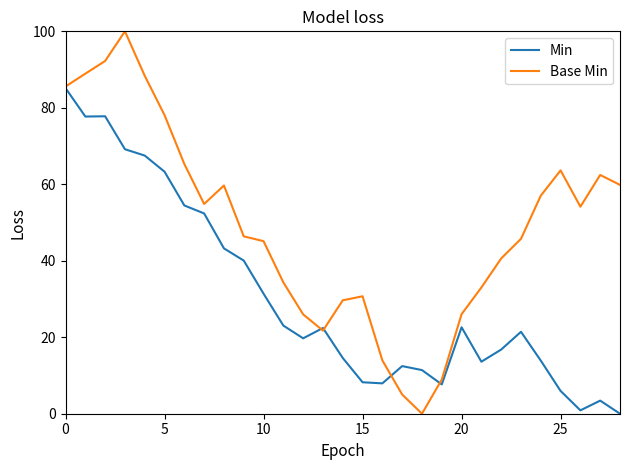

Which series has the largest total across all categories?

Base Min